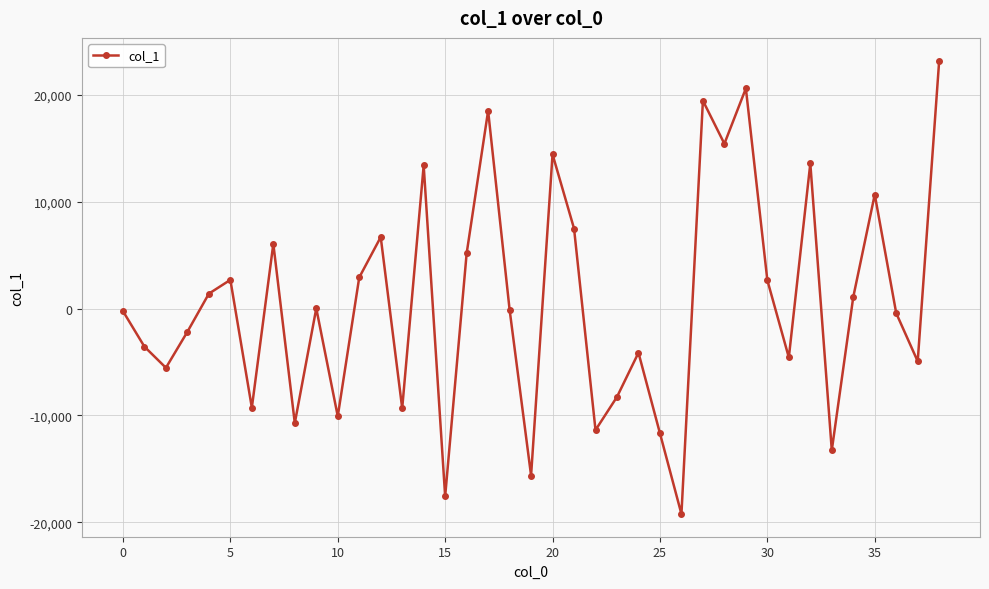

How many values are below -103?

20